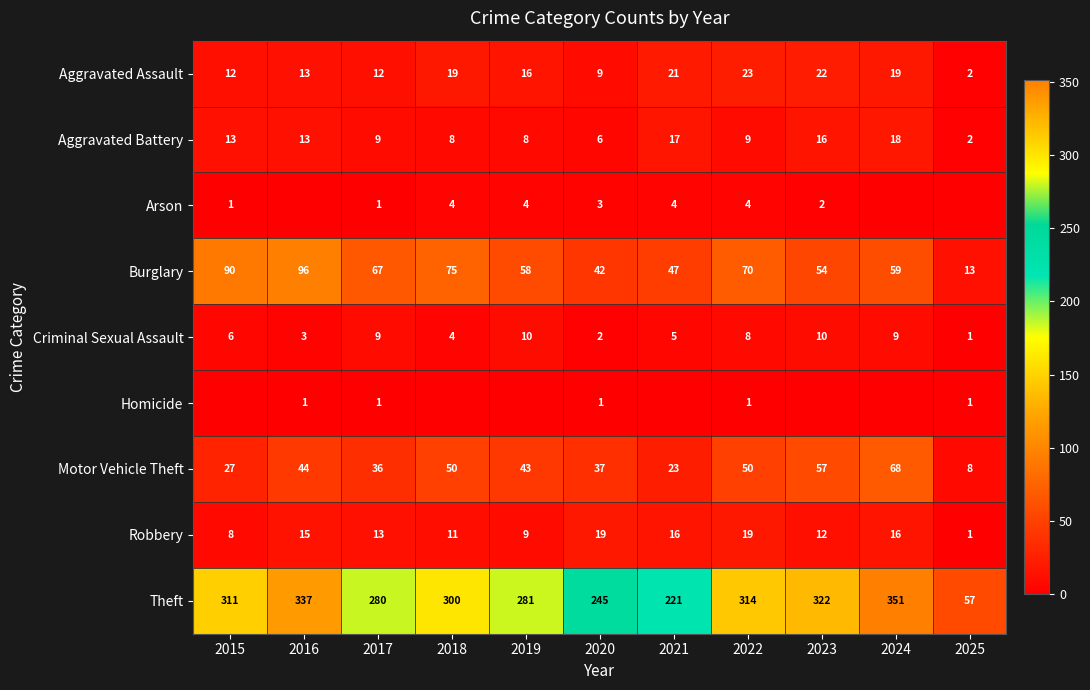

True or false: Aggravated Battery has a value of 8 at 2018.

True